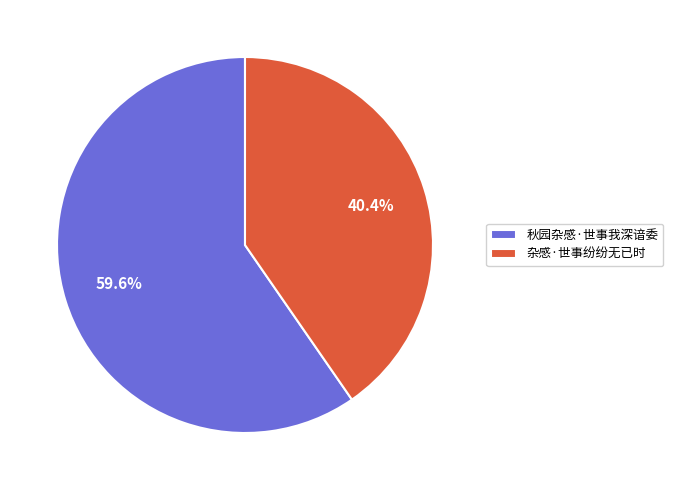

To the nearest percent, what is the difference between the largest and smallest slice percentages?

19%